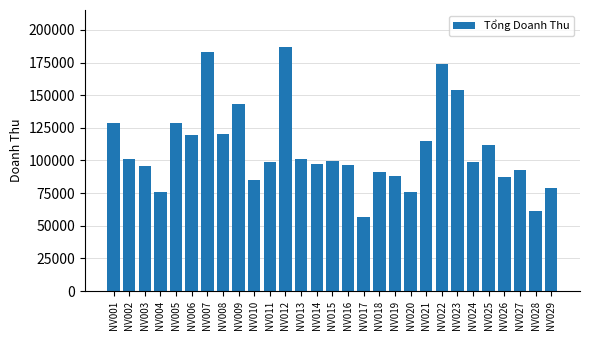

What is the maximum value shown in the chart?

187150